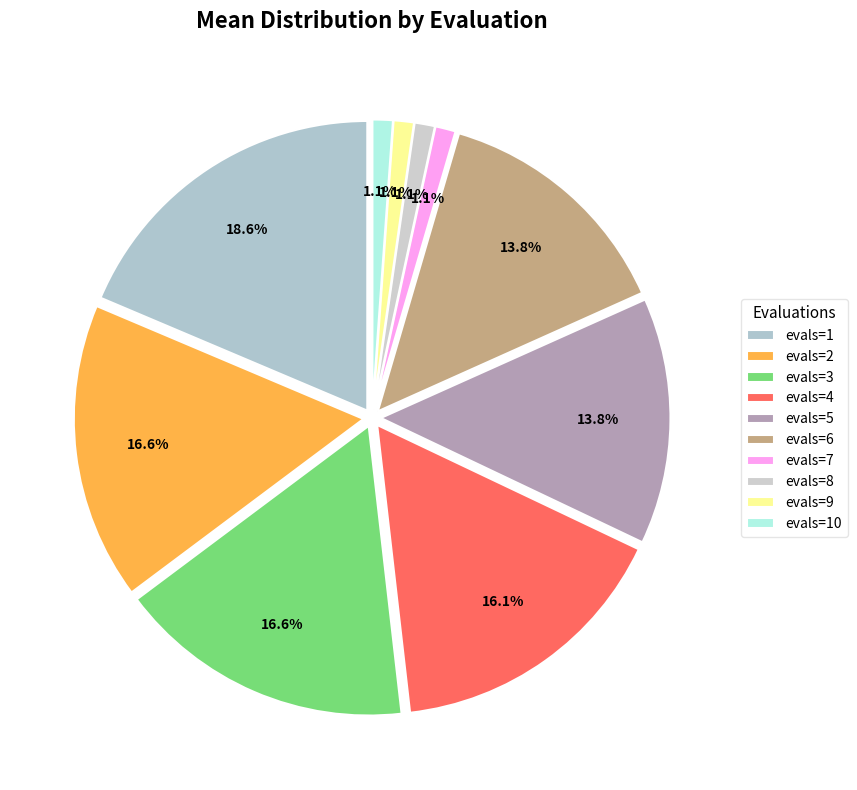

How much of the chart is everything except evals=2?

83.4%